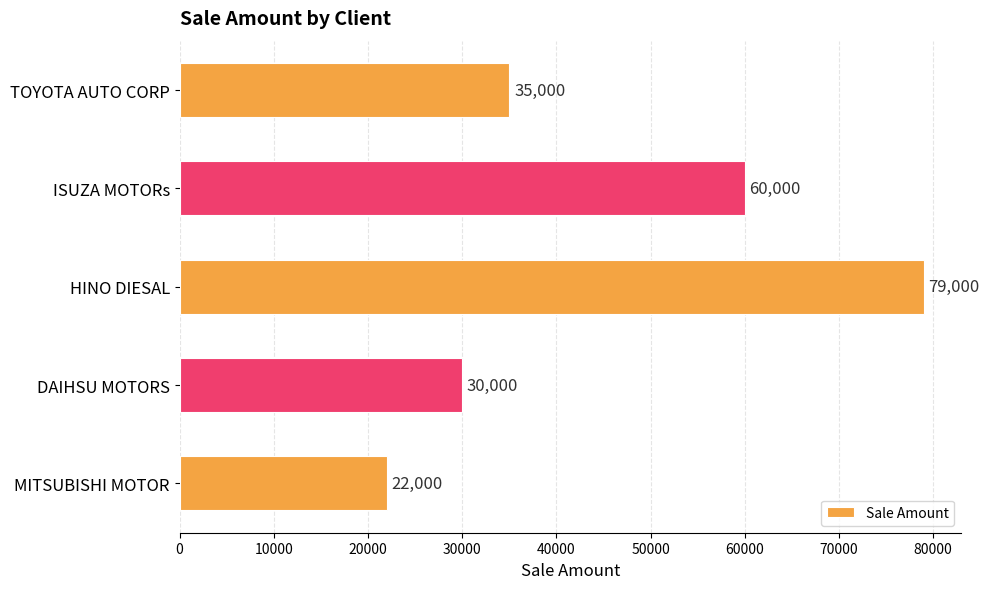

Are the bars grouped side by side (vs. stacked)?

No